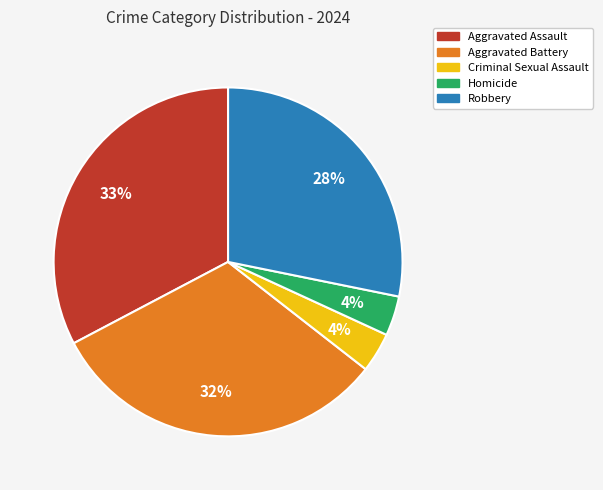

True or false: Aggravated Battery accounts for 32% of the total.

True